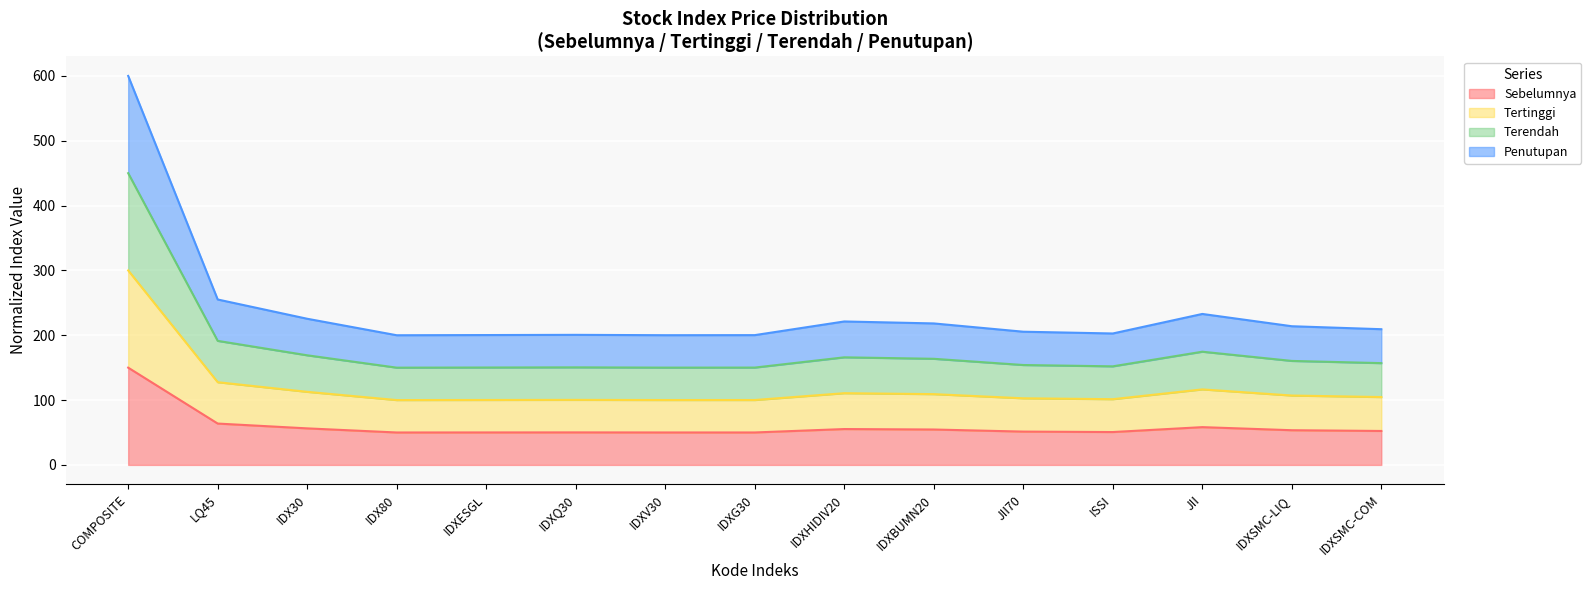

How many lines are shown in the chart?

4